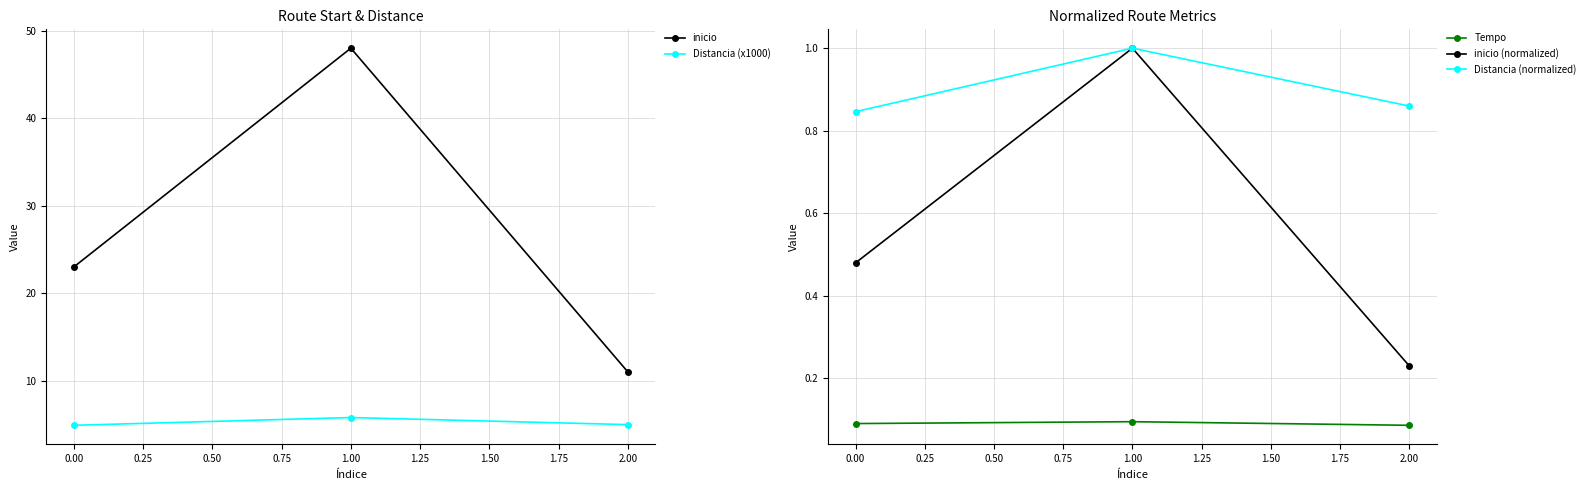

Is it true that Tempo equals 0.1 at 1.00?

True